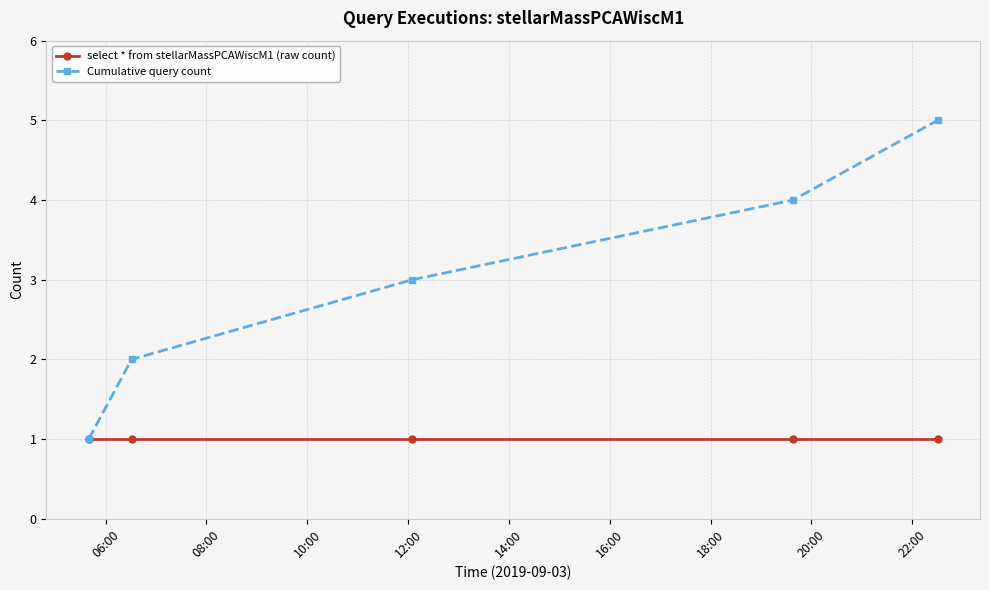

True or false: select * from stellarMassPCAWiscM1 (raw count) has more than 2 interior local peaks.

False